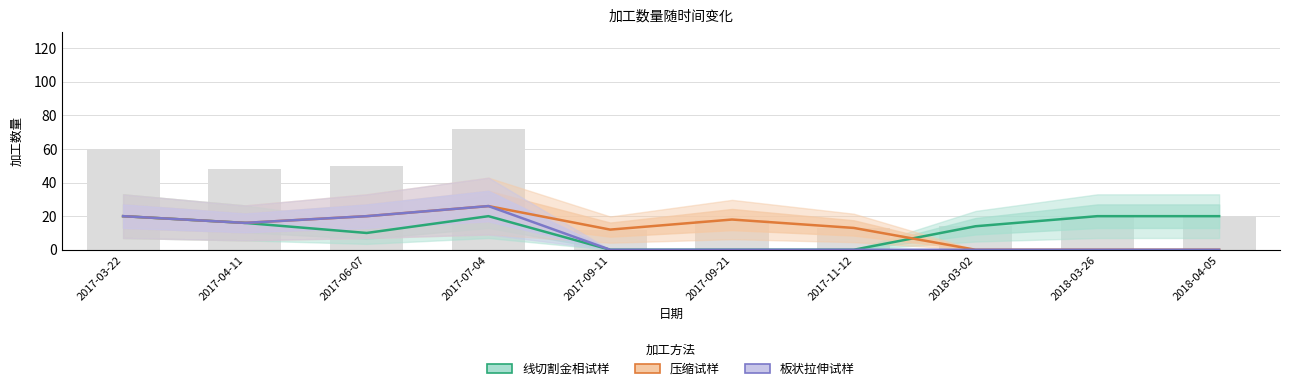

How many positive values does the 板状拉伸试样 series have?

4